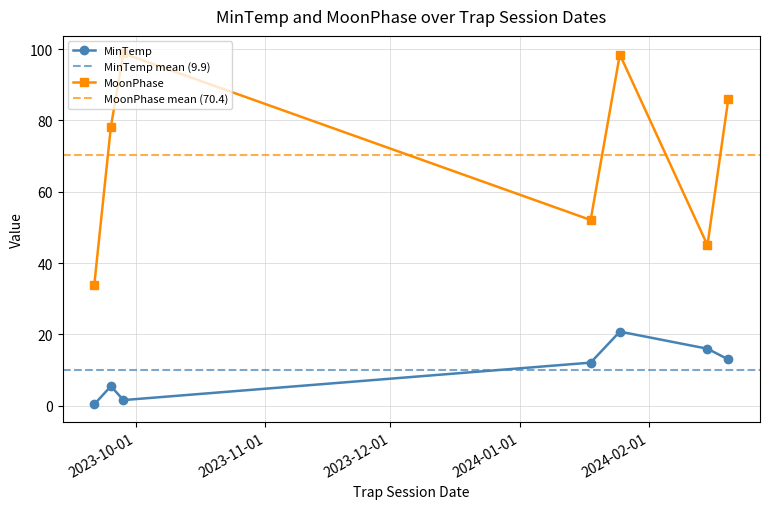

True or false: MoonPhase and MinTemp intersect in this chart.

False